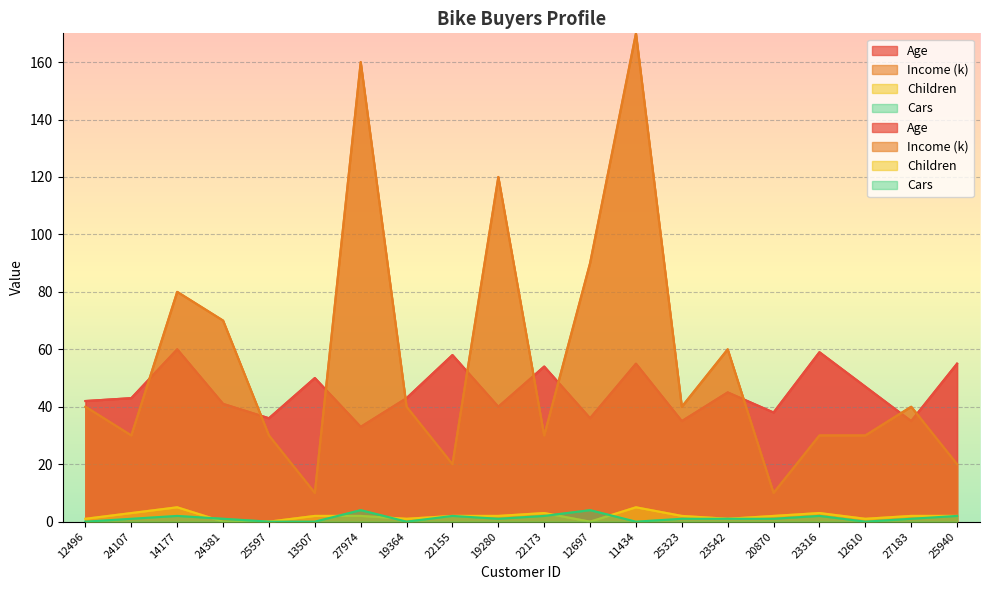

What is the label of the 3rd point from the right?

12610